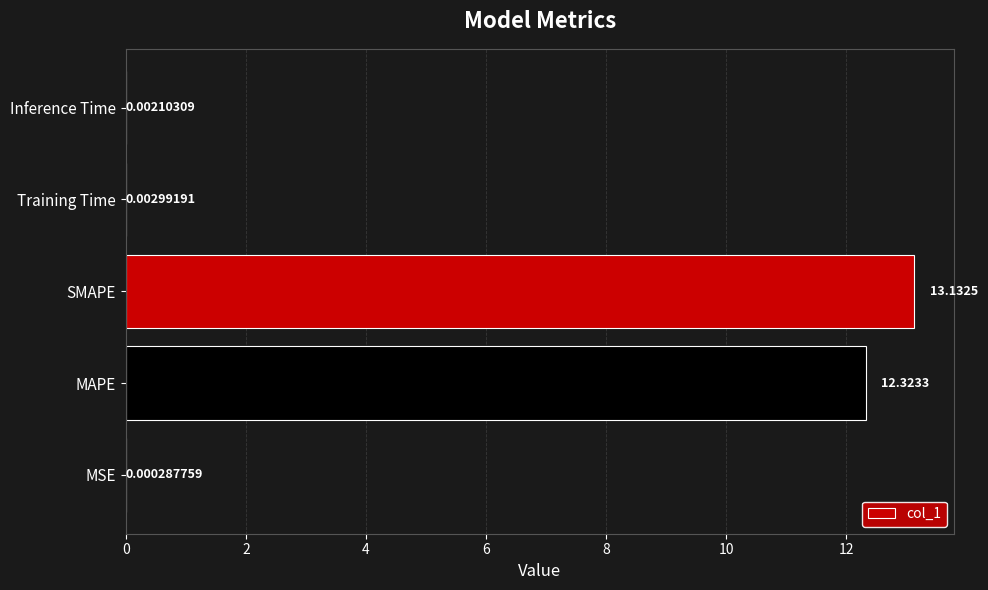

What is the change in value from MSE to MAPE?

+12.3